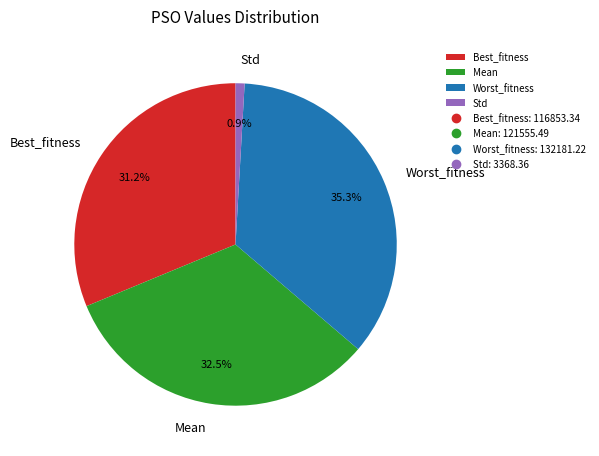

Which slice is the largest?

Worst_fitness